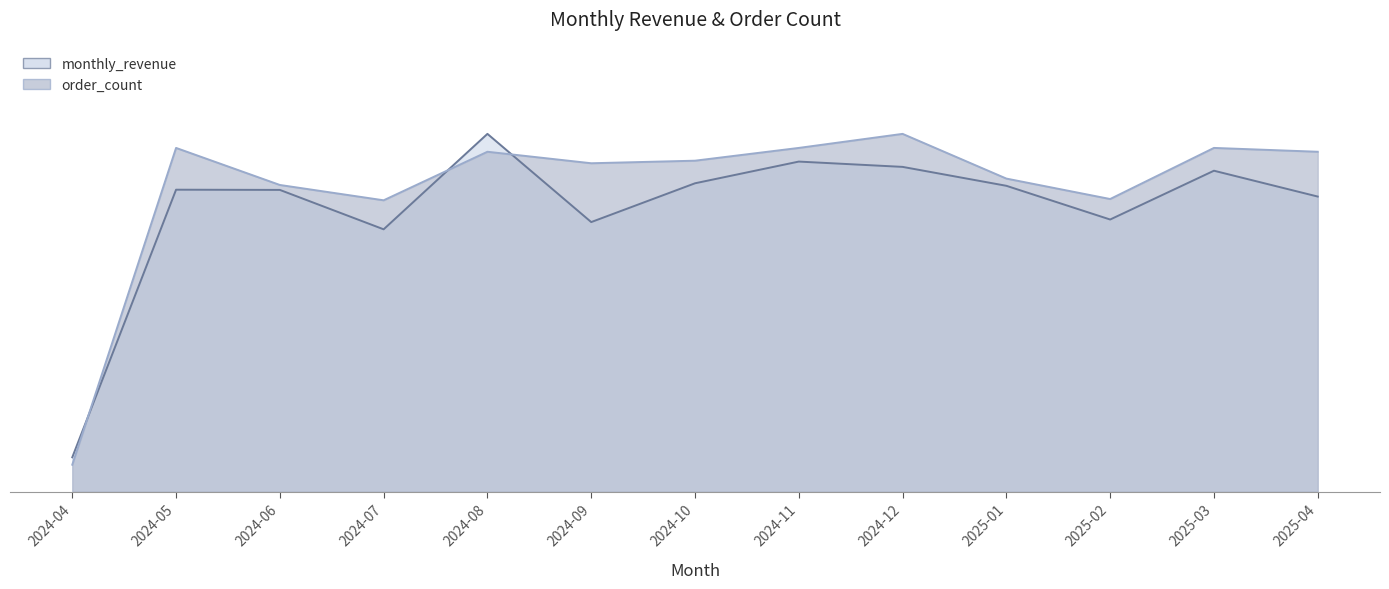

At which label is monthly_revenue closest to 0?

2024-04